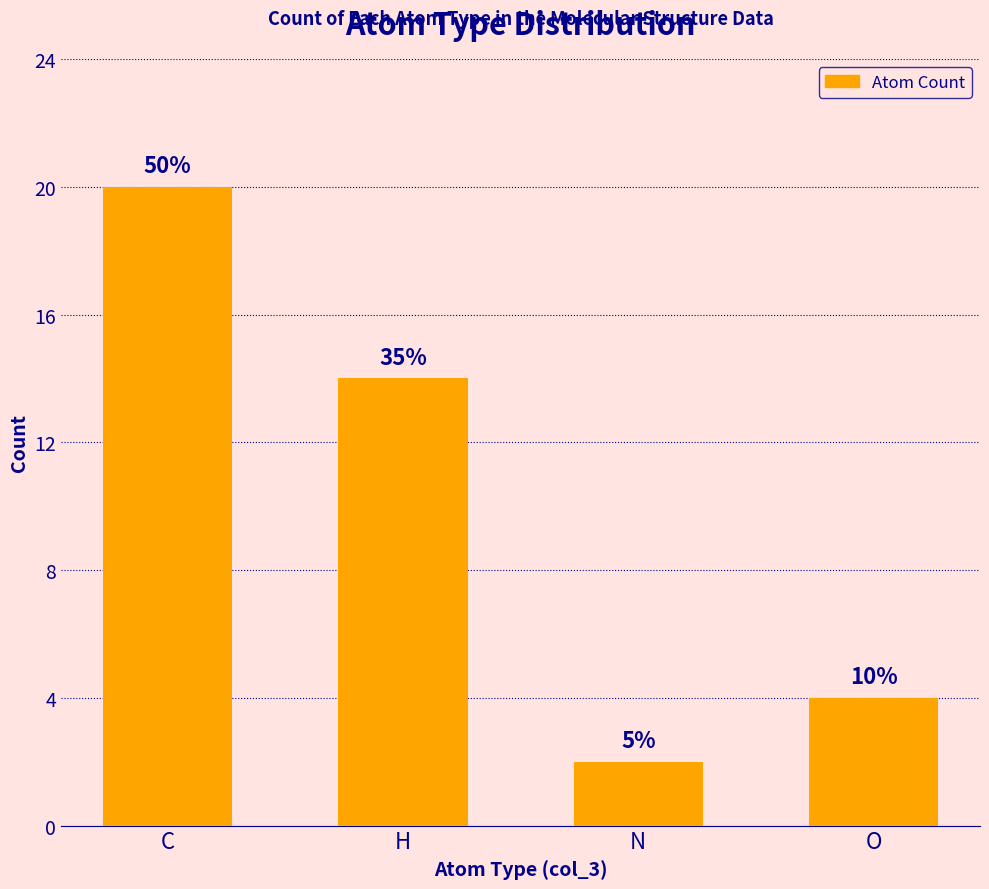

What is the change in value from C to N?

-18